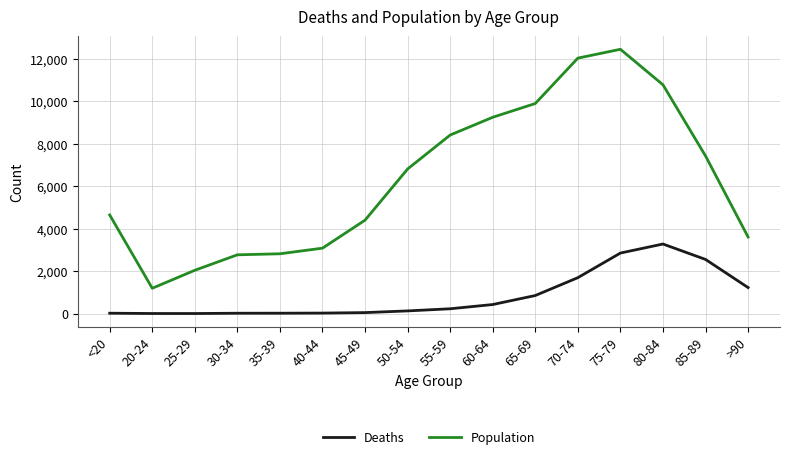

Count the number of categories in the chart.

16